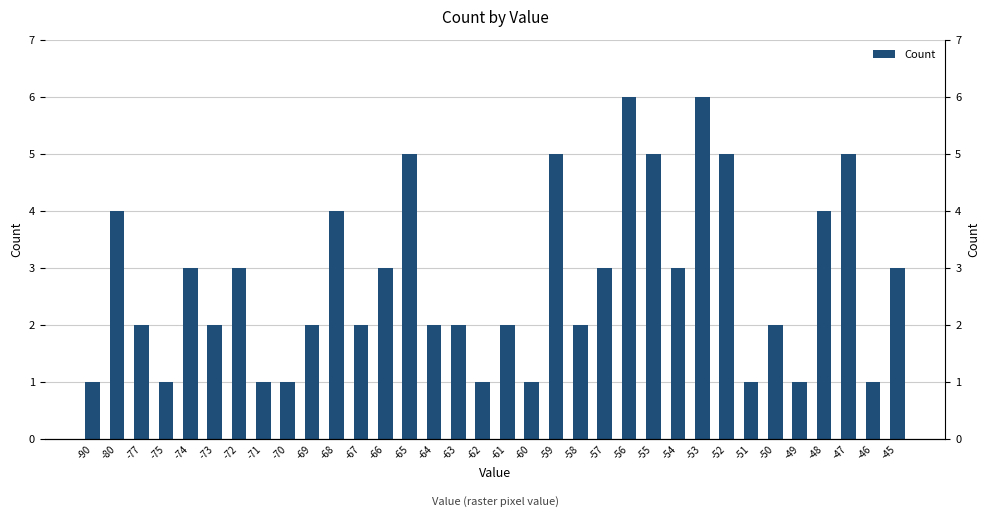

Reading left to right, extract all data points from this chart.

-90=1	-80=4	-77=2	-75=1	-74=3	-73=2	-72=3	-71=1	-70=1	-69=2	-68=4	-67=2	-66=3	-65=5	-64=2	-63=2	-62=1	-61=2	-60=1	-59=5	-58=2	-57=3	-56=6	-55=5	-54=3	-53=6	-52=5	-51=1	-50=2	-49=1	-48=4	-47=5	-46=1	-45=3